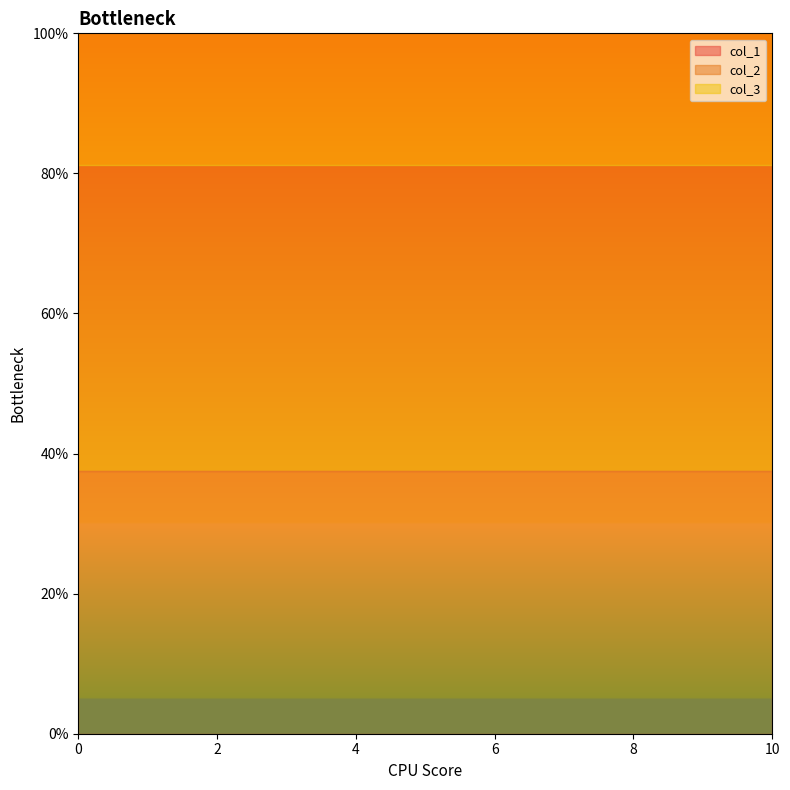

What is the value of the col_3 point at the 3rd from the left?

8